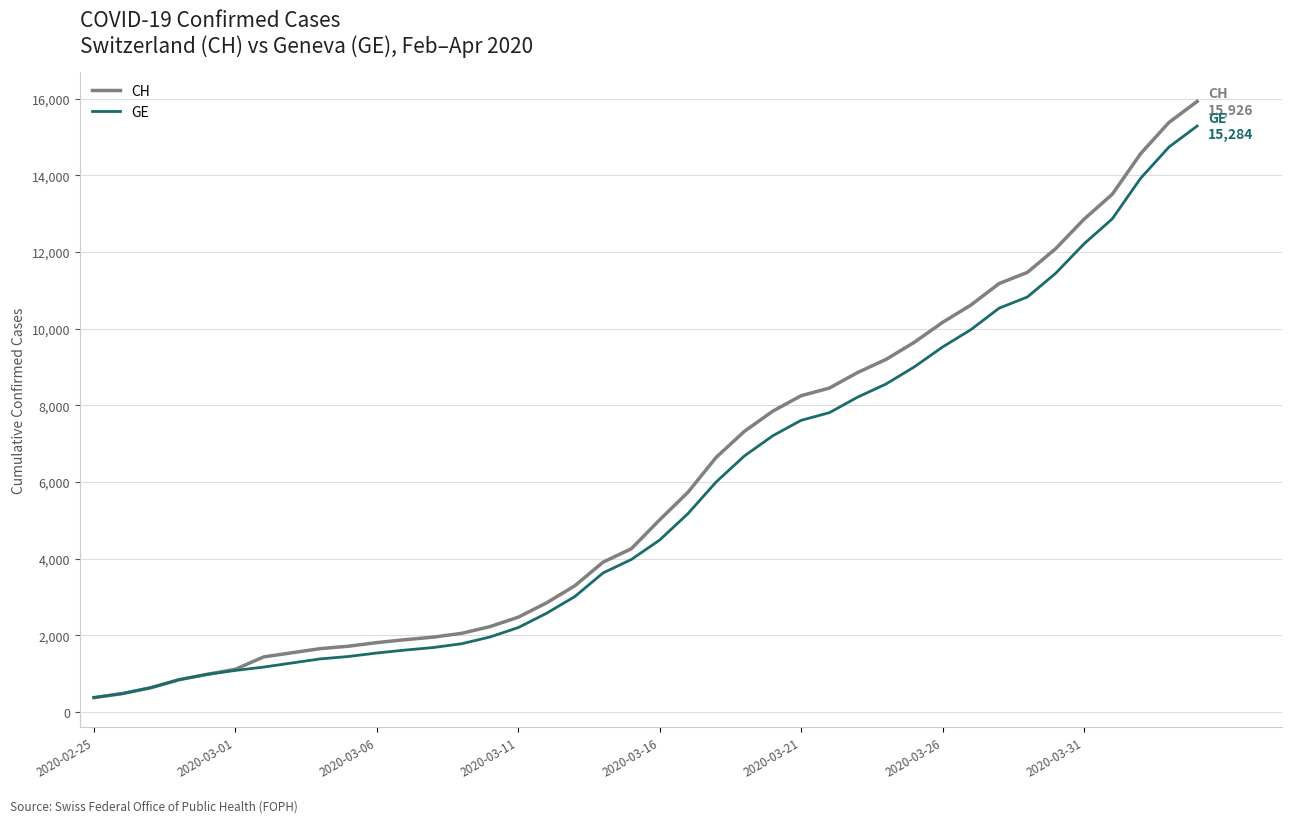

Which series has the widest spread of values?

CH